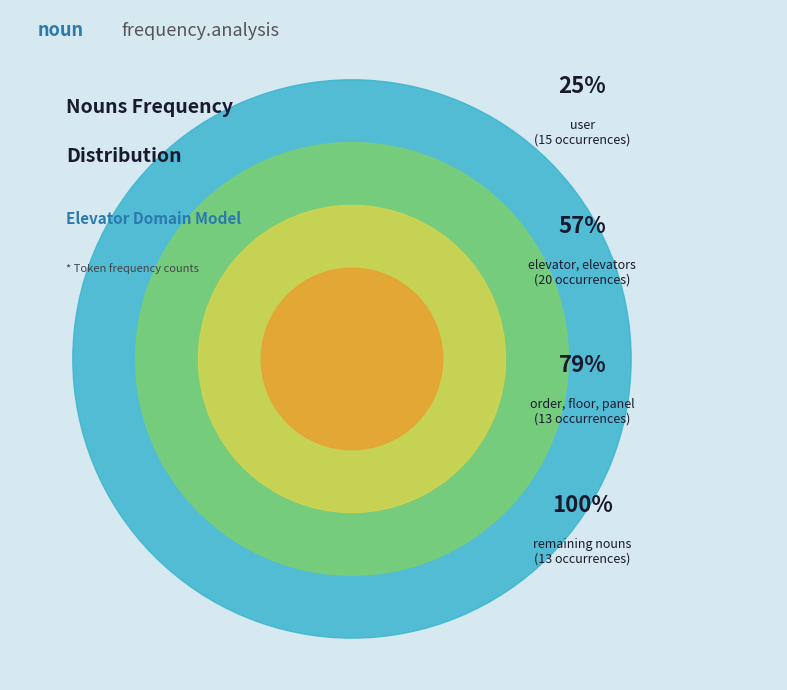

Does doors account for over 50% of the chart?

No